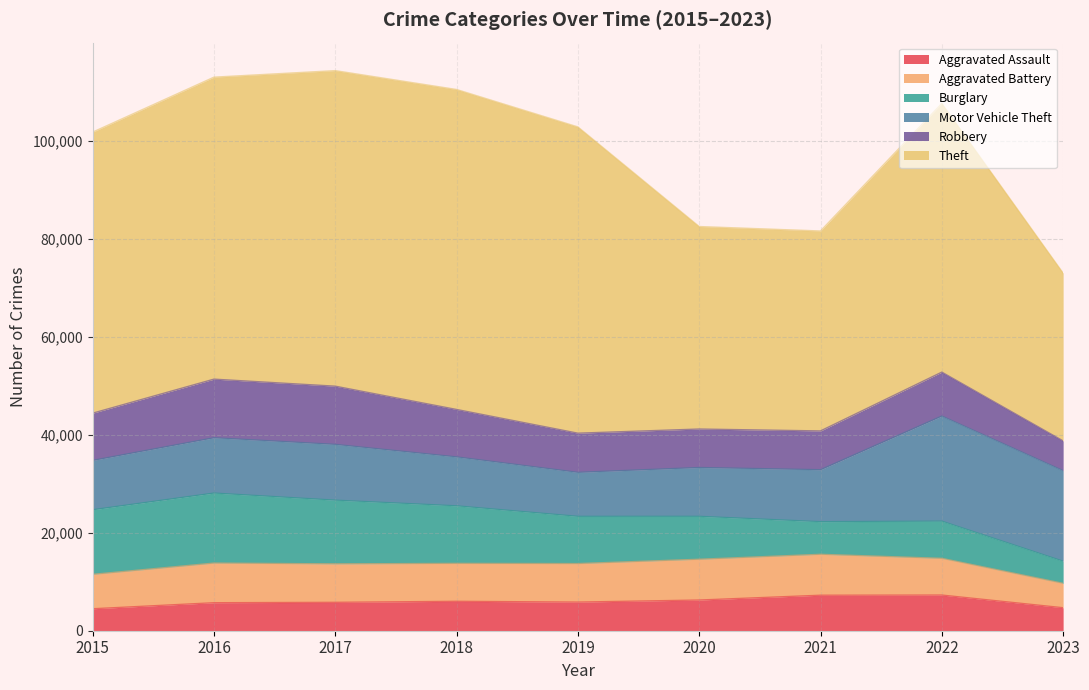

What is the value of the Theft point at the 7th from the left?

40798